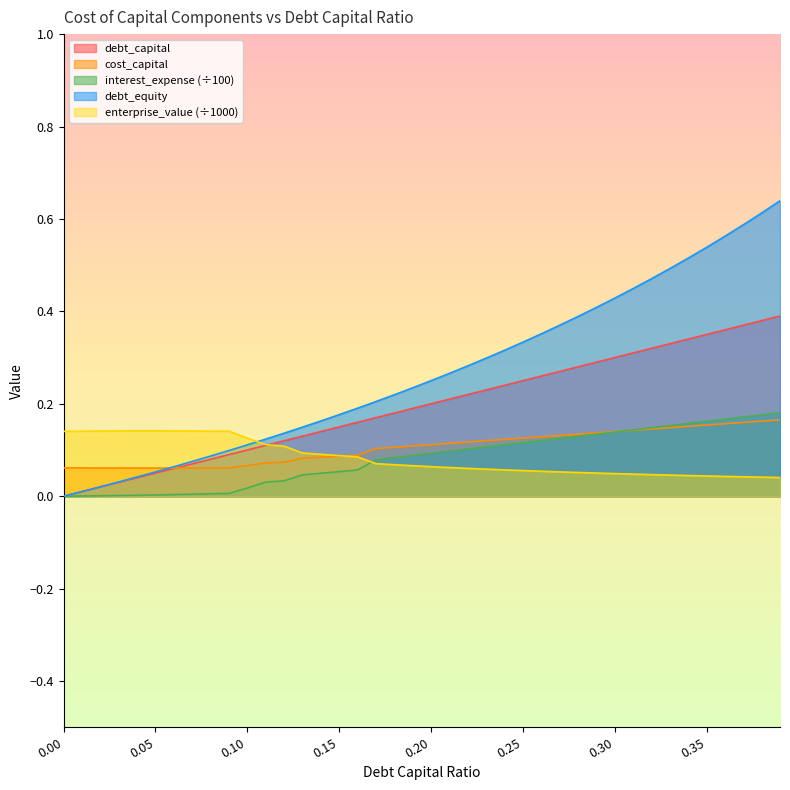

What are all the series names shown in the legend?

debt_capital, cost_capital, interest_expense (÷100), debt_equity, enterprise_value (÷1000)